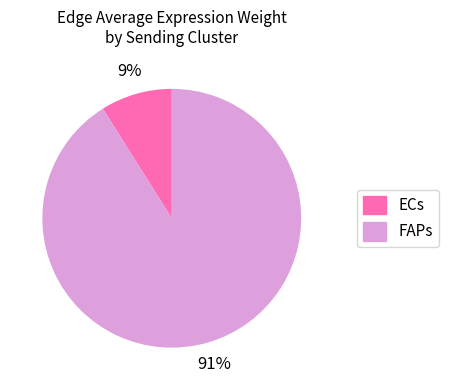

Rank the categories by value from lowest to highest.

ECs, FAPs